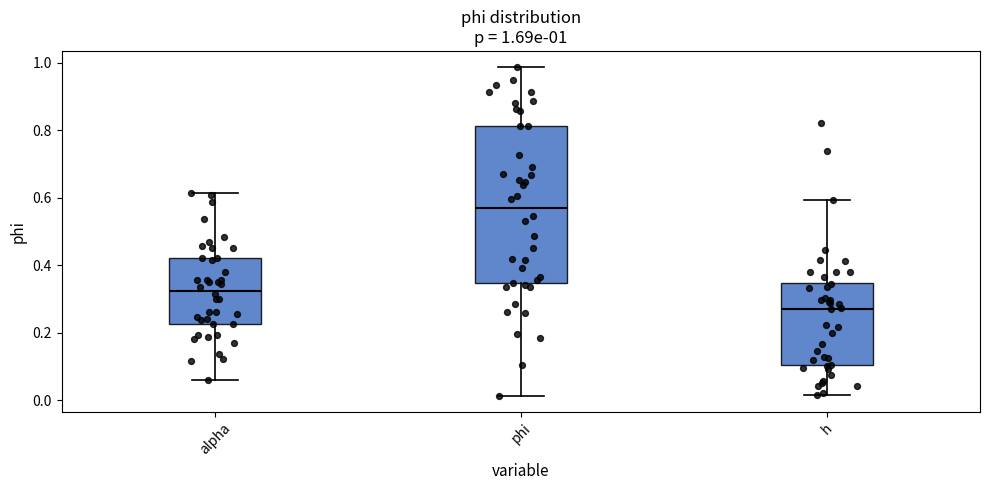

Which box has the highest median line?

phi